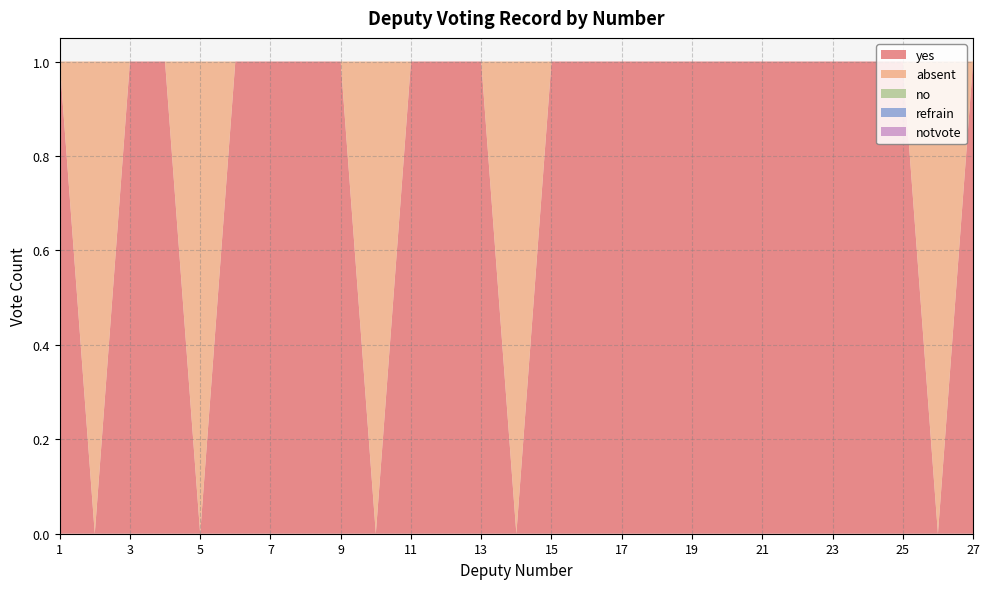

Reading right to left, list all the values displayed in this chart.

yes: 27=1	26=0	25=1	24=1	23=1	22=1	21=1	20=1	19=1	18=1	17=1	16=1	15=1	14=0	13=1	12=1	11=1	10=0	9=1	8=1	7=1	6=1	5=0	4=1	3=1	2=0	1=1
absent: 27=0	26=1	25=0	24=0	23=0	22=0	21=0	20=0	19=0	18=0	17=0	16=0	15=0	14=1	13=0	12=0	11=0	10=1	9=0	8=0	7=0	6=0	5=1	4=0	3=0	2=1	1=0
no: 27=0	26=0	25=0	24=0	23=0	22=0	21=0	20=0	19=0	18=0	17=0	16=0	15=0	14=0	13=0	12=0	11=0	10=0	9=0	8=0	7=0	6=0	5=0	4=0	3=0	2=0	1=0
refrain: 27=0	26=0	25=0	24=0	23=0	22=0	21=0	20=0	19=0	18=0	17=0	16=0	15=0	14=0	13=0	12=0	11=0	10=0	9=0	8=0	7=0	6=0	5=0	4=0	3=0	2=0	1=0
notvote: 27=0	26=0	25=0	24=0	23=0	22=0	21=0	20=0	19=0	18=0	17=0	16=0	15=0	14=0	13=0	12=0	11=0	10=0	9=0	8=0	7=0	6=0	5=0	4=0	3=0	2=0	1=0